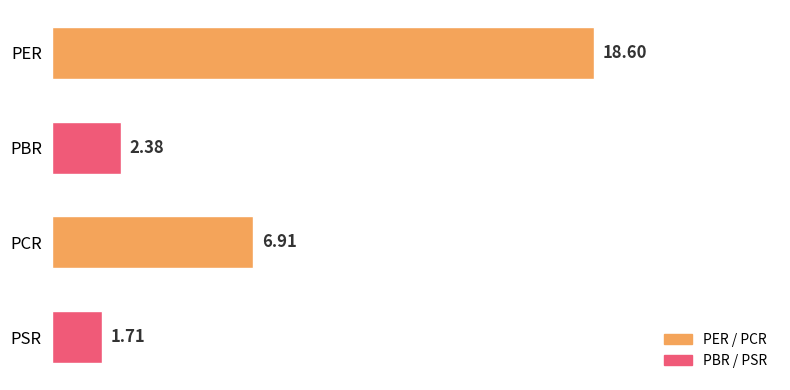

Are the bars horizontal?

Yes